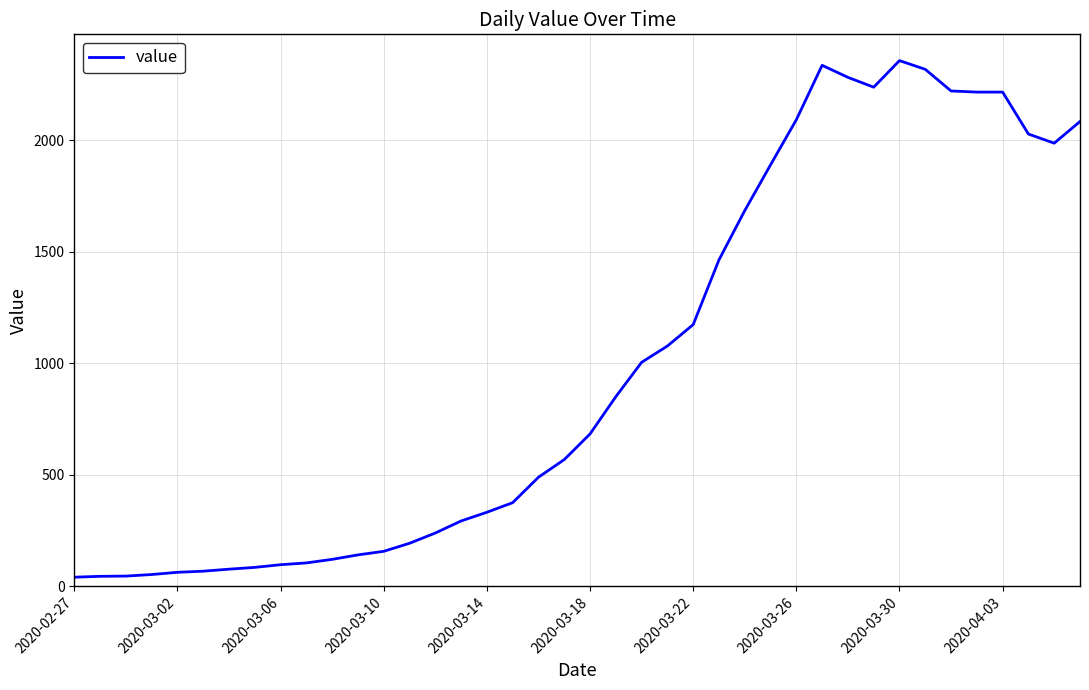

What is the maximum value shown in the chart?

2356